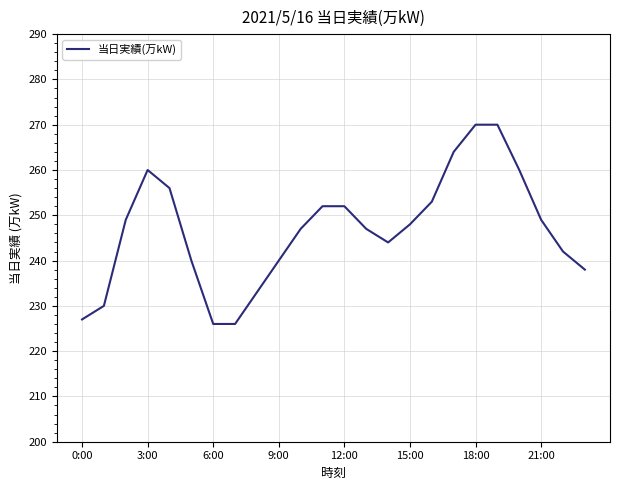

What is the difference between the maximum and minimum values?

44